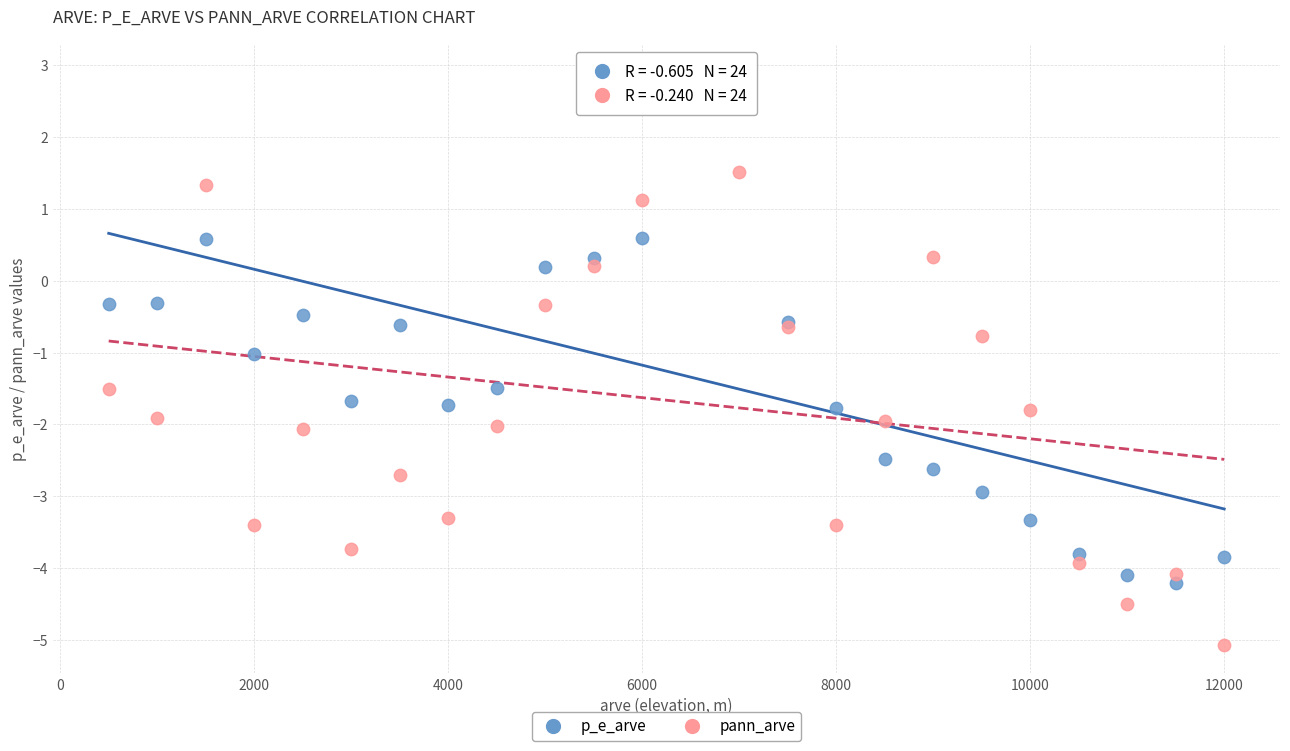

Which series has the widest spread of Y values?

pann_arve